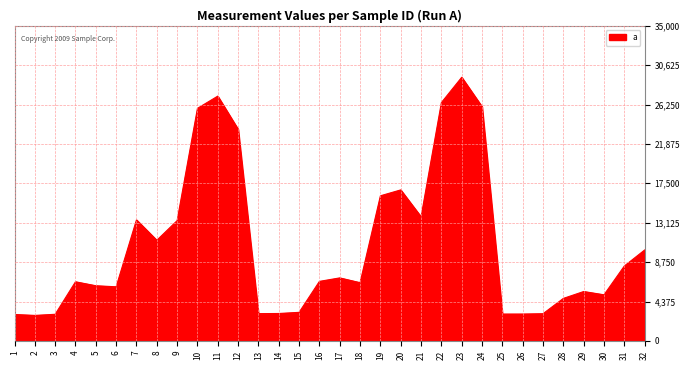

What is the greatest value displayed?

29273.5